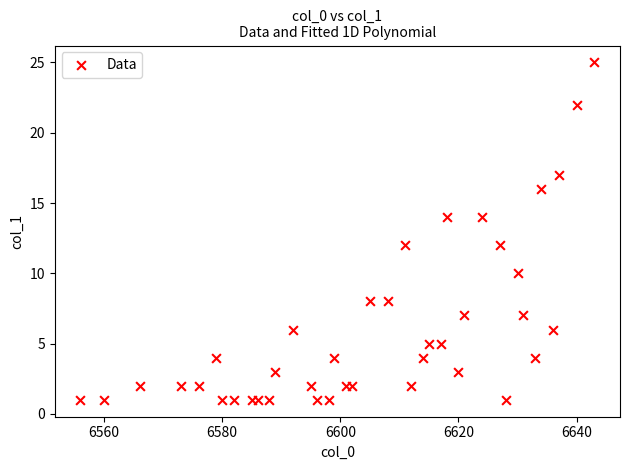

What is the range of X values (max minus min)?

87